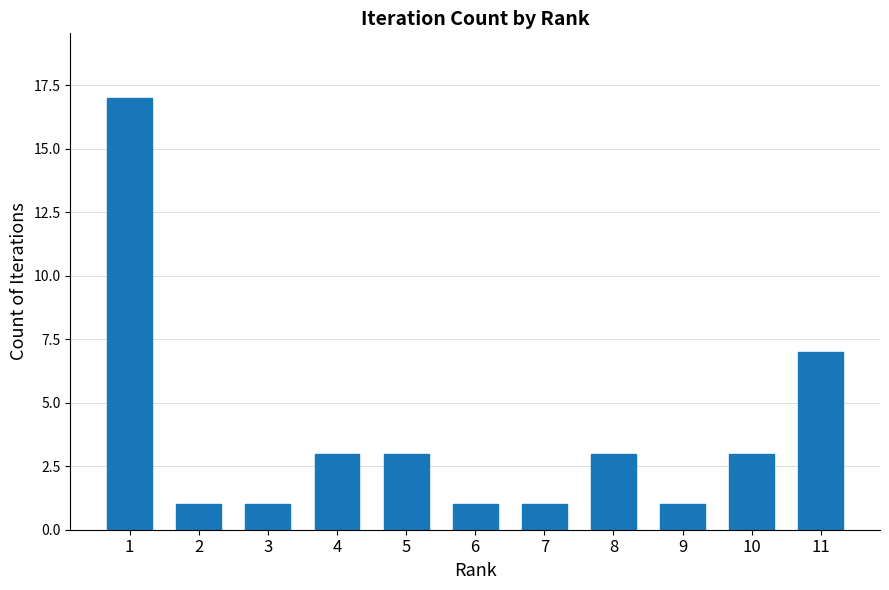

Count the values in the range 1 to 3.

9